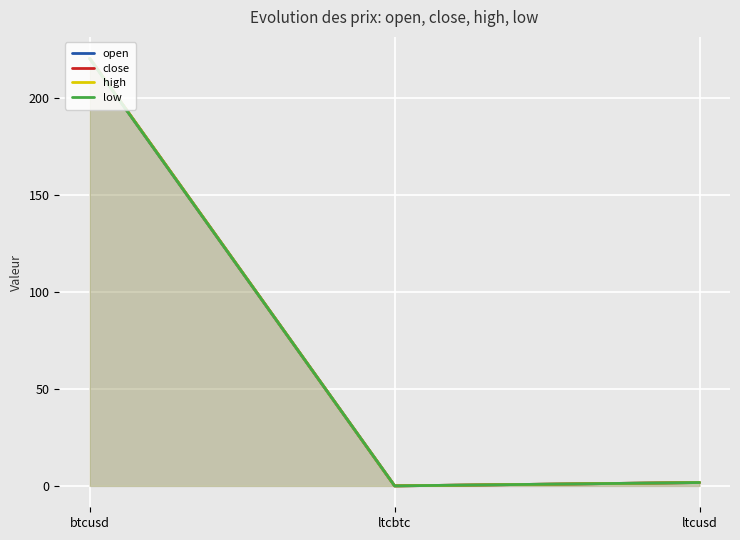

What is the maximum value for high?

220.5